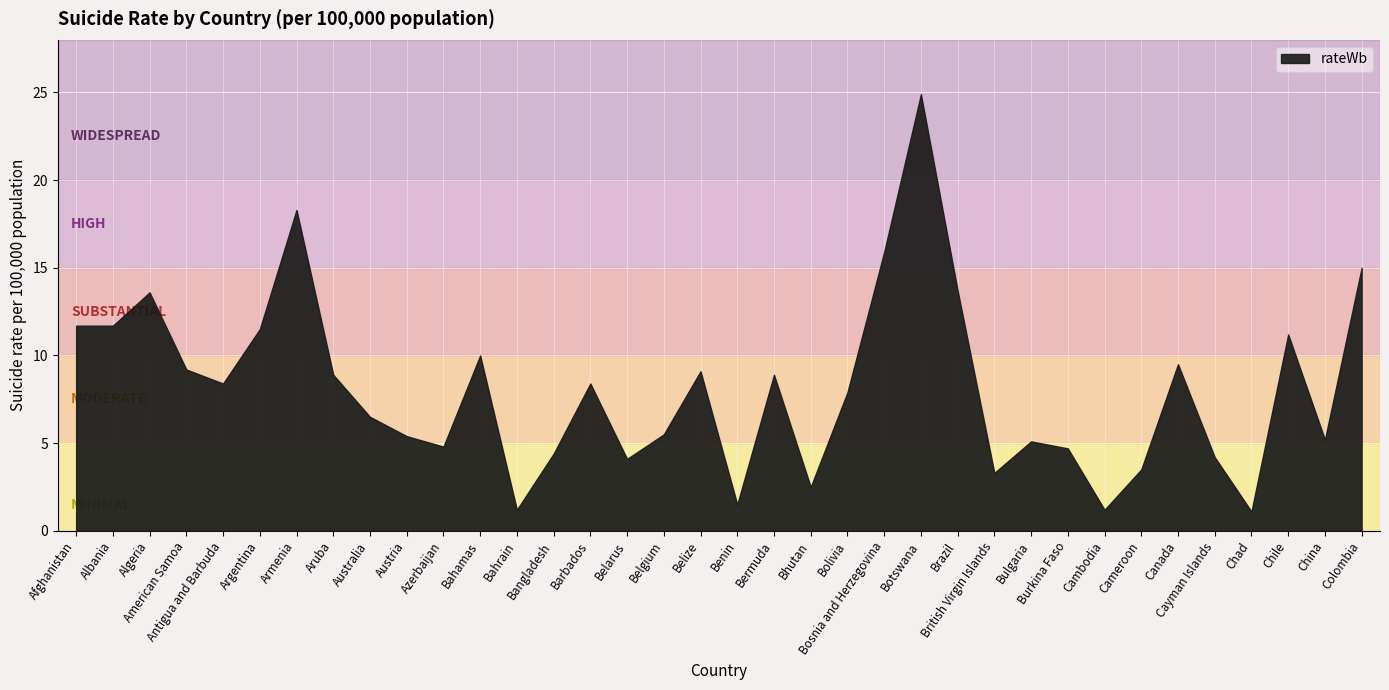

The chart shows a value of 8.9 at Bermuda. True or false?

True